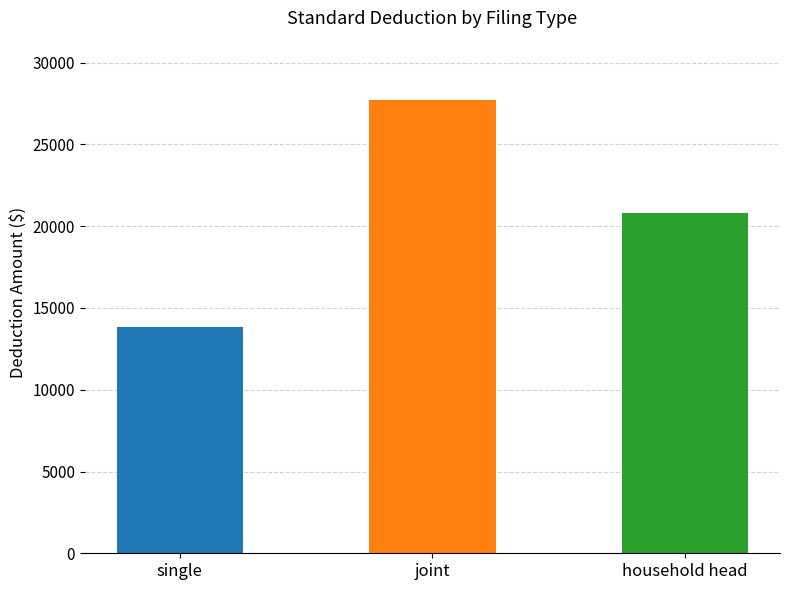

Between joint and single, which is larger?

joint